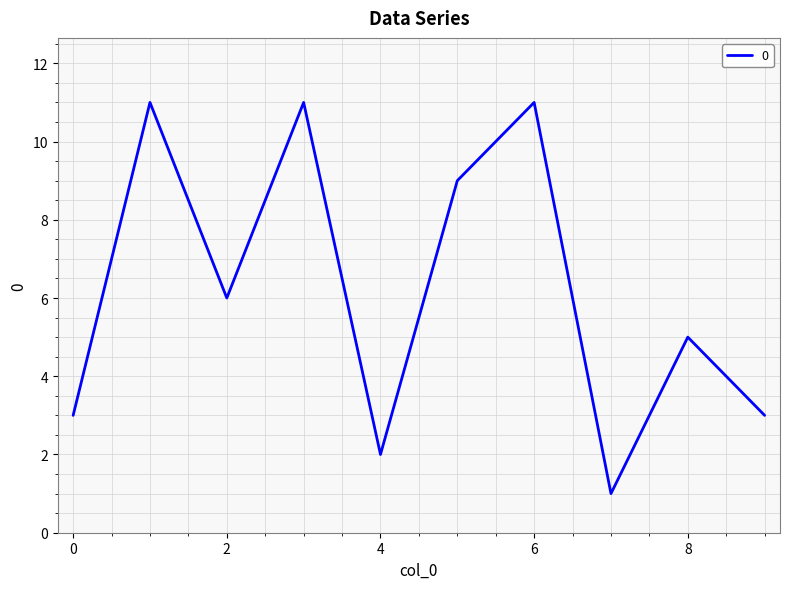

What is the difference between the maximum and minimum values?

10